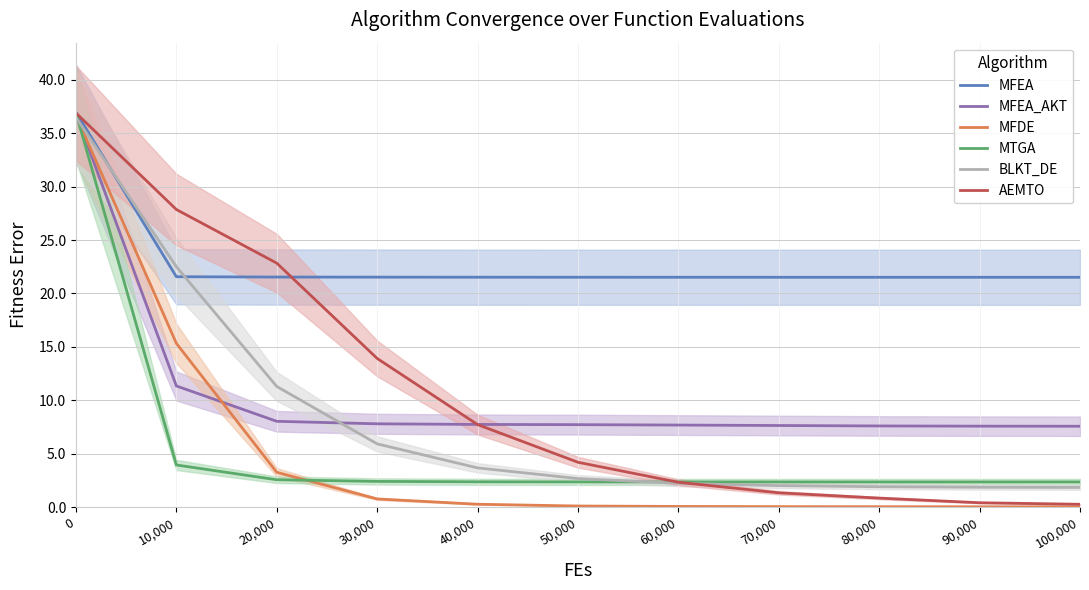

Rank the series at 70,000 from highest to lowest value.

MFEA, MFEA_AKT, MTGA, BLKT_DE, AEMTO, MFDE